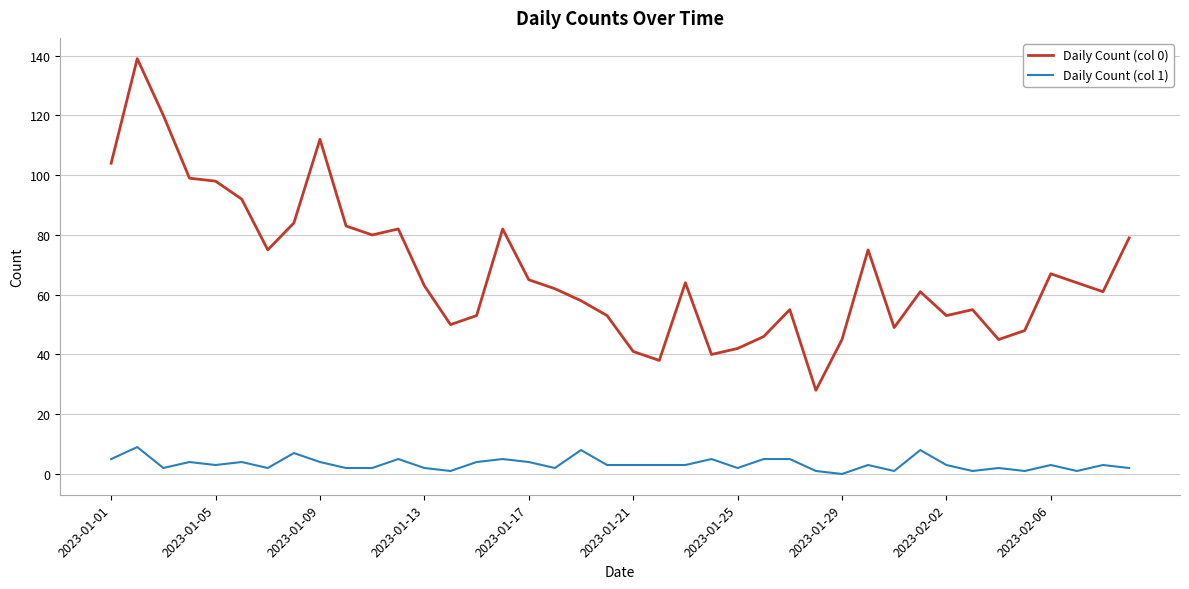

Which series has the largest total across all categories?

Daily Count (col 0)